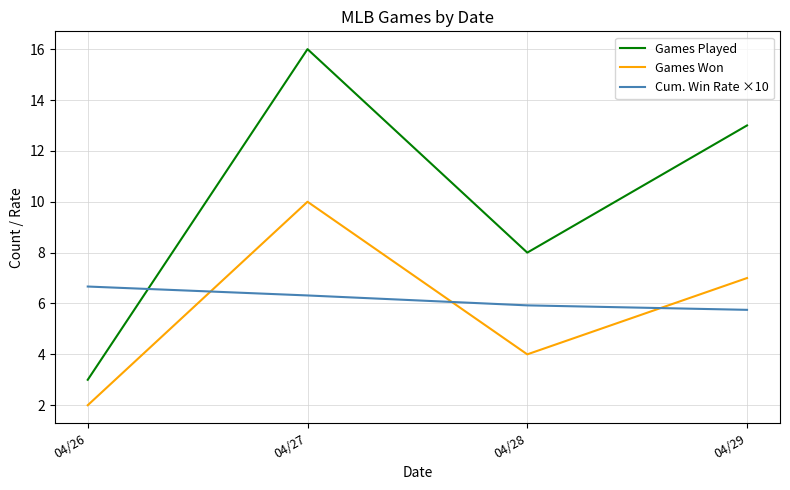

At which label is Games Won closest to 6?

04/29